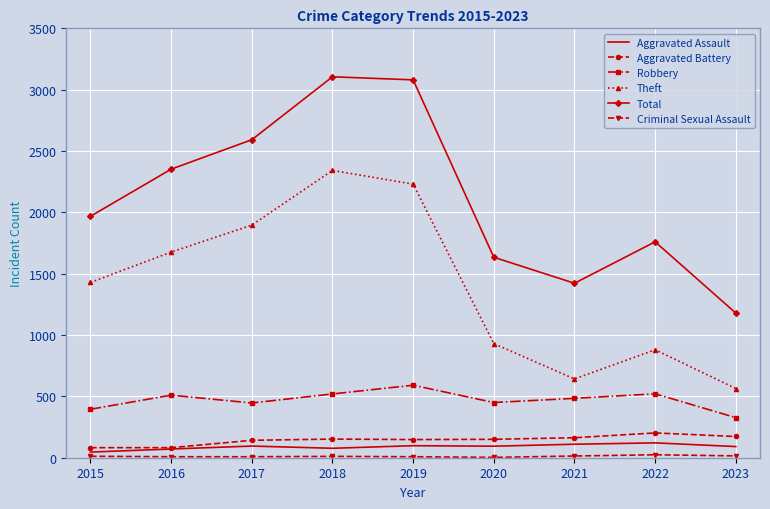

Which category has the highest value in the Theft series?

2018